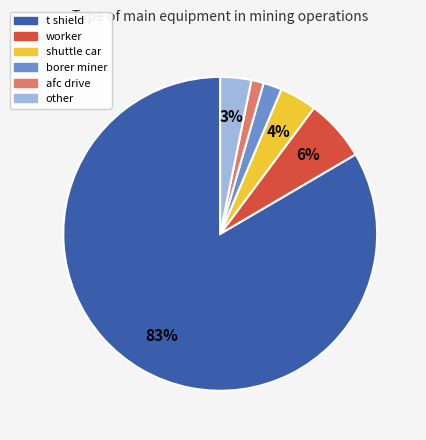

Which category has the smallest portion of the pie?

afc drive